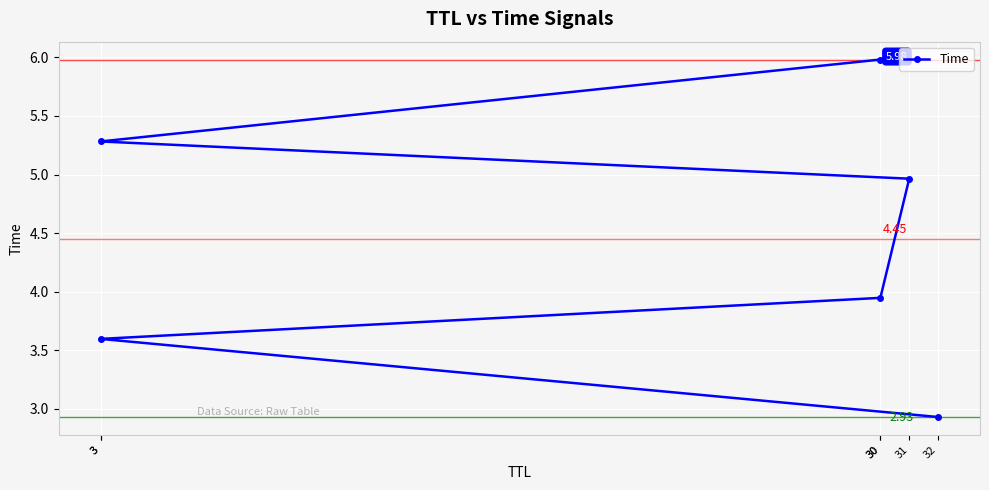

Where does the data first go above 4?

31